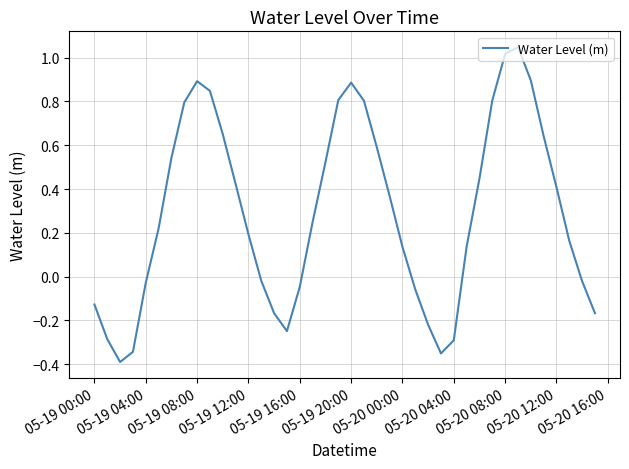

Does the chart have visible grid lines?

Yes